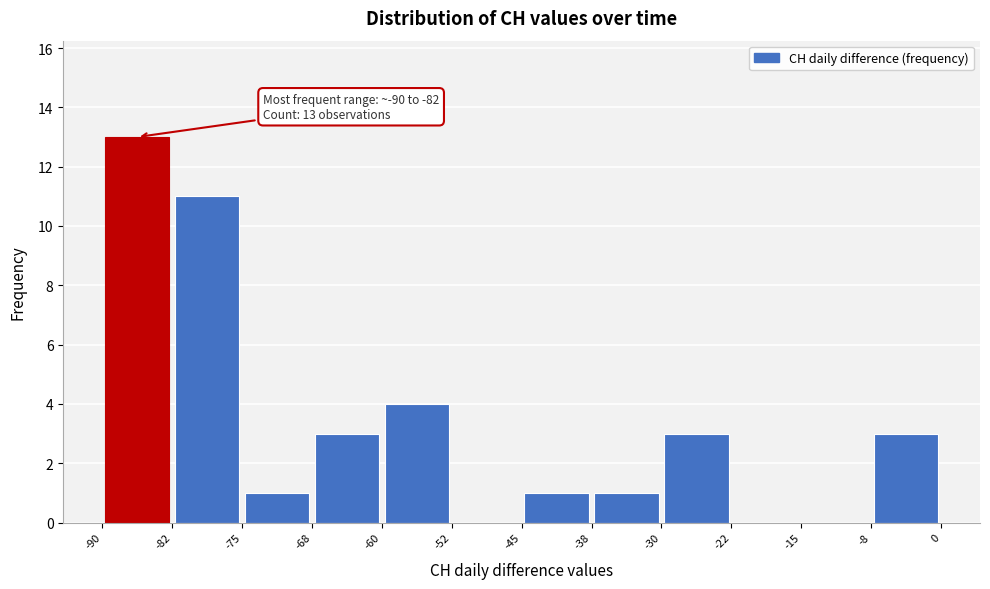

Over which range of the x-axis is the bar tallest?

-90 to -82